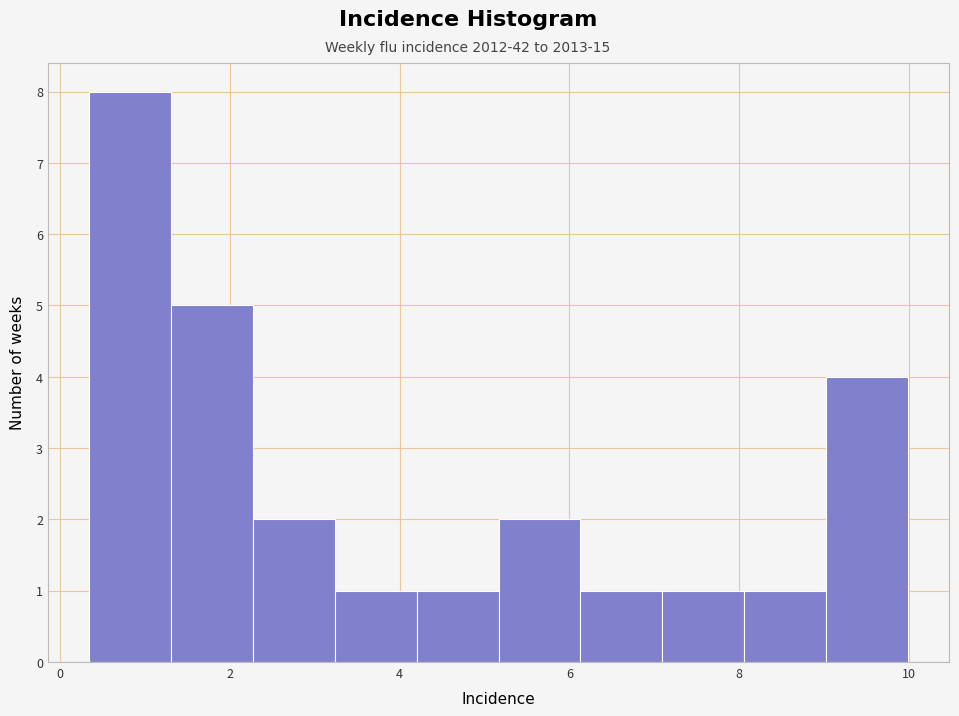

Which range on the x-axis has the tallest bar?

0.4 to 1.4